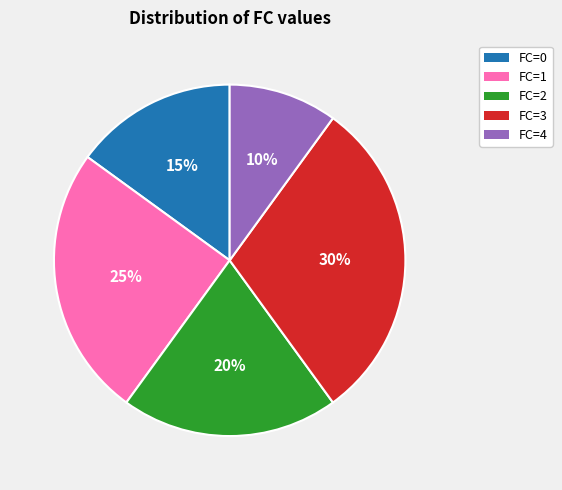

What is the smallest slice in the pie chart?

FC=4